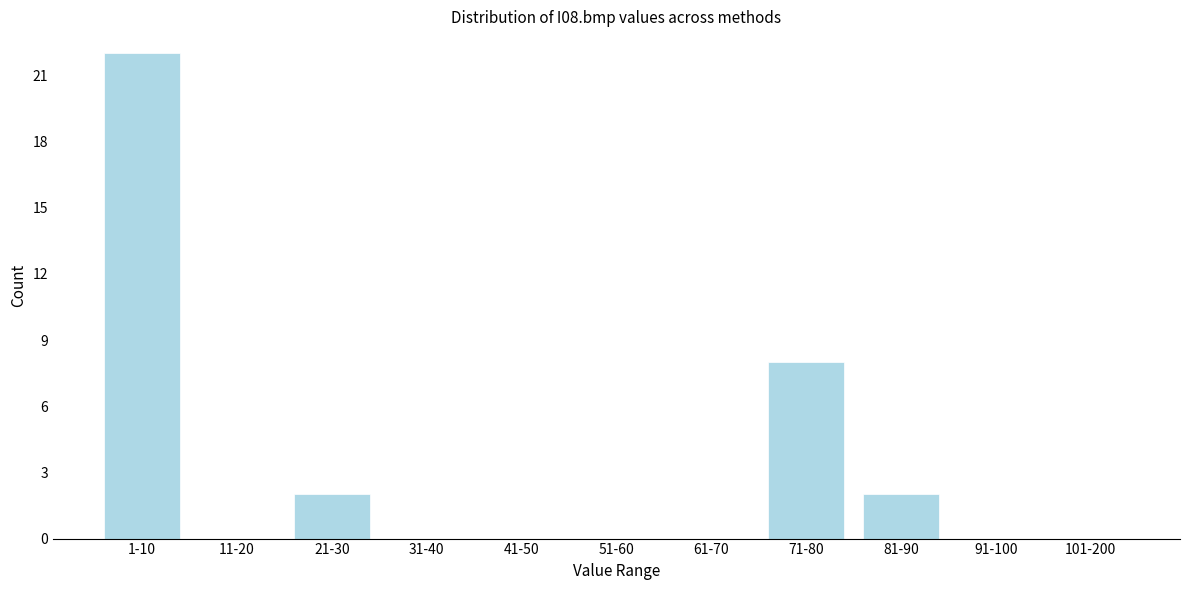

Reading left to right, extract all data points from this chart.

1-10=22	11-20=0	21-30=2	31-40=0	41-50=0	51-60=0	61-70=0	71-80=8	81-90=2	91-100=0	101-200=0